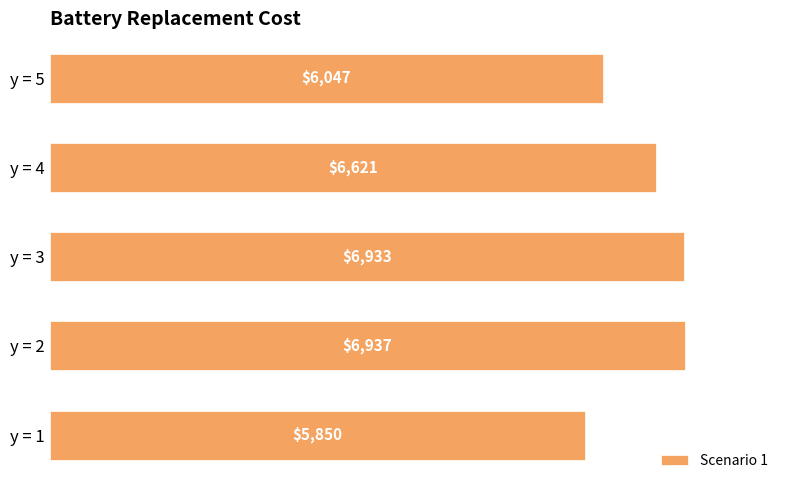

Rank the categories by value from highest to lowest.

y = 2, y = 3, y = 4, y = 5, y = 1